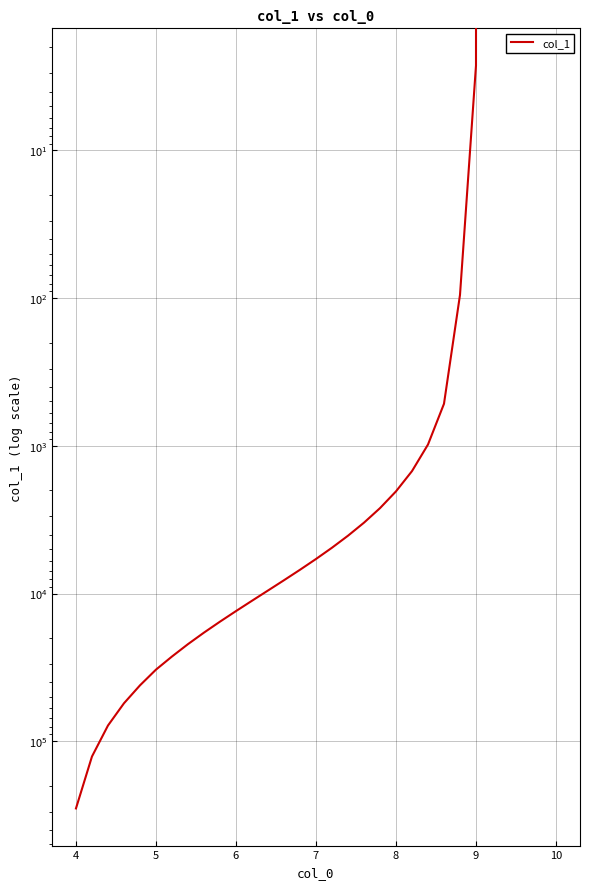

Reading left to right, transcribe all the data shown in this chart.

285147.0	126914.8	78297.1	55346.2	41857.5	32757.0	26697.5	22015.4	18392.3	15505.3	13151.0	11194.2	9542.2	8129.0	6906.3	5838.0	4896.7	4060.9	3313.8	2642.2	2034.0	1483.3	980.1	519.1	95.2	2.7	0.0